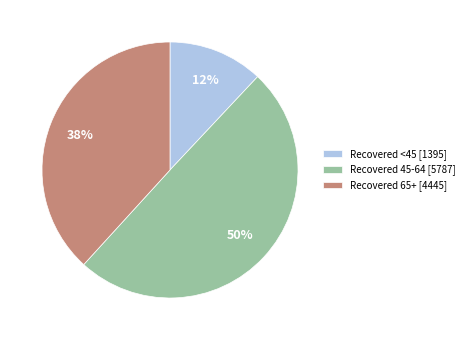

What percentage is the Recovered <45 [1395] slice, to the nearest percent?

12%